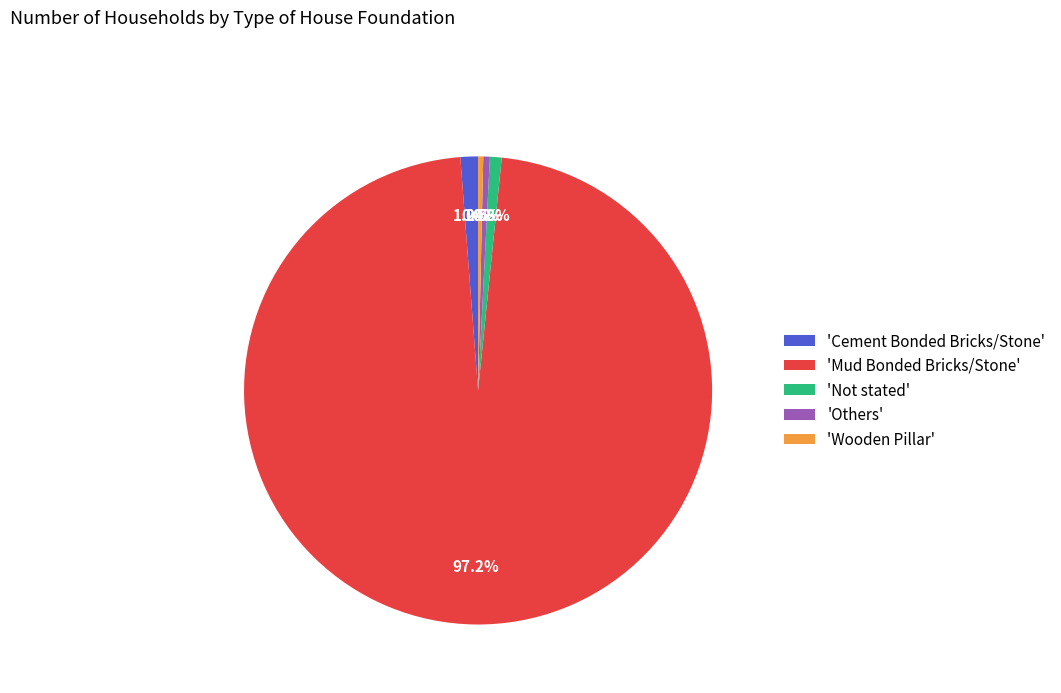

To the nearest percent, what is the average slice percentage?

20%